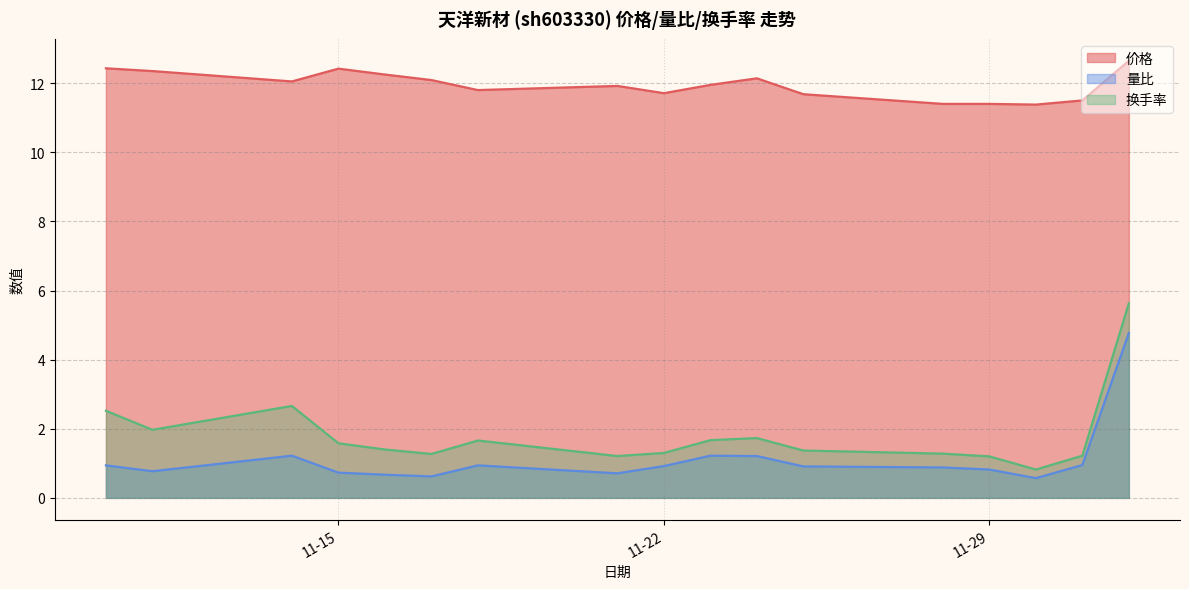

The 量比 series shows 1.7 at 2022-11-14. True or false?

False